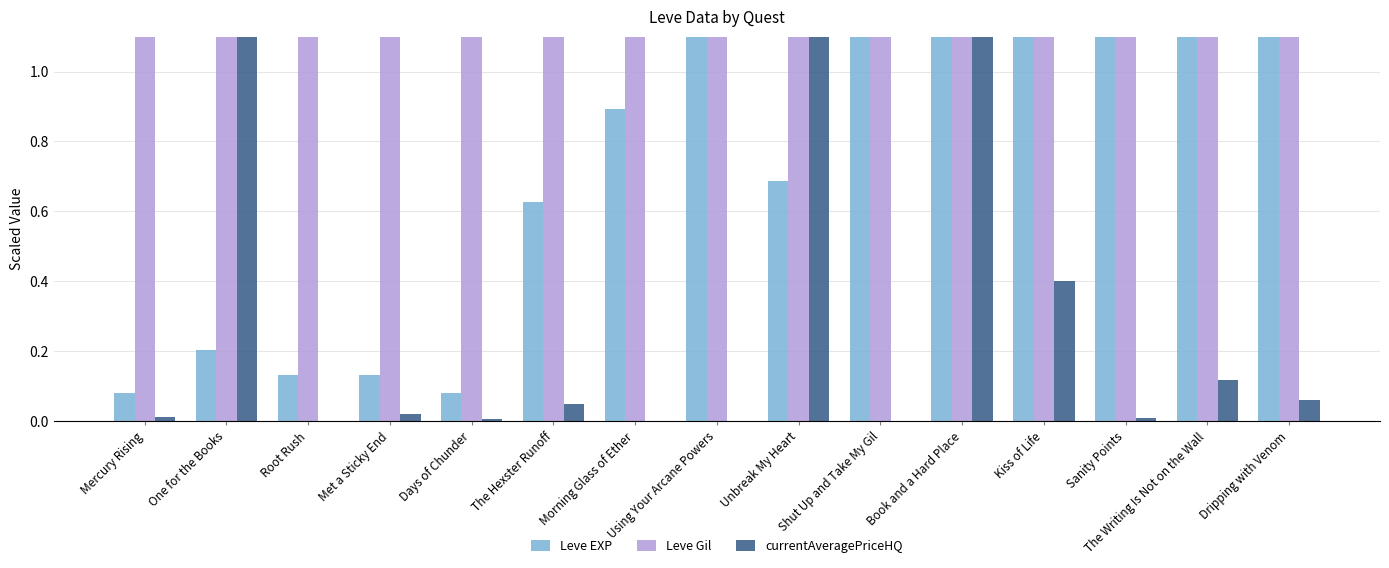

Which series has the largest range (max minus min)?

currentAveragePriceHQ